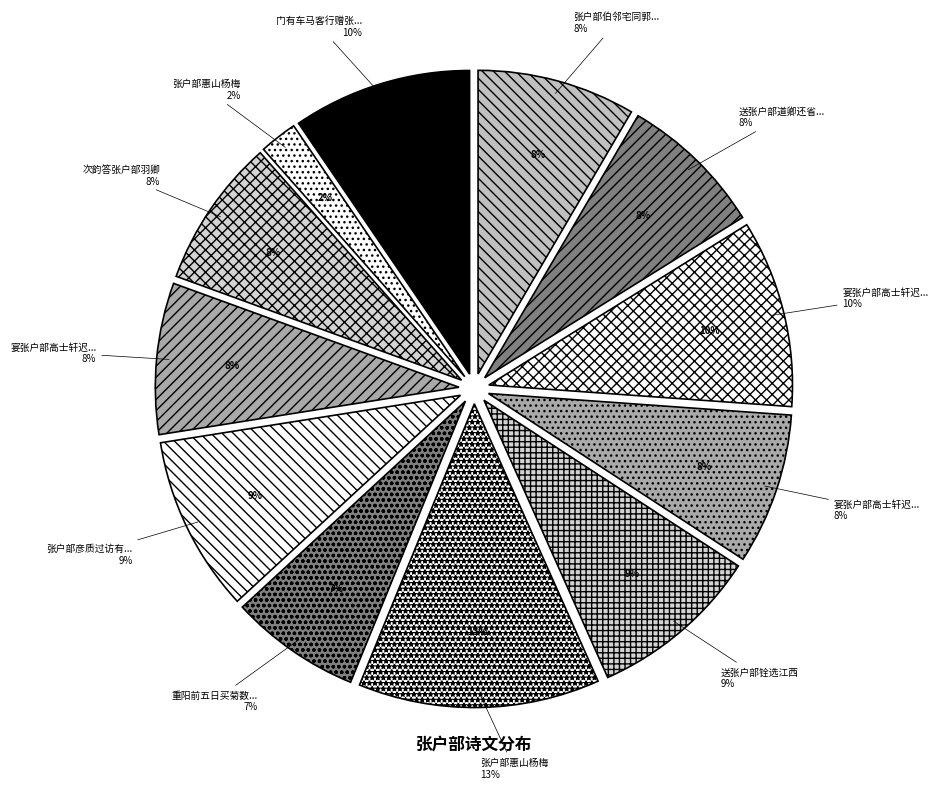

Between 宴张户部高士轩迟月分韵二首 and 张户部伯邻宅同郭仪部方尚宝夜集, which is larger?

宴张户部高士轩迟月分韵二首